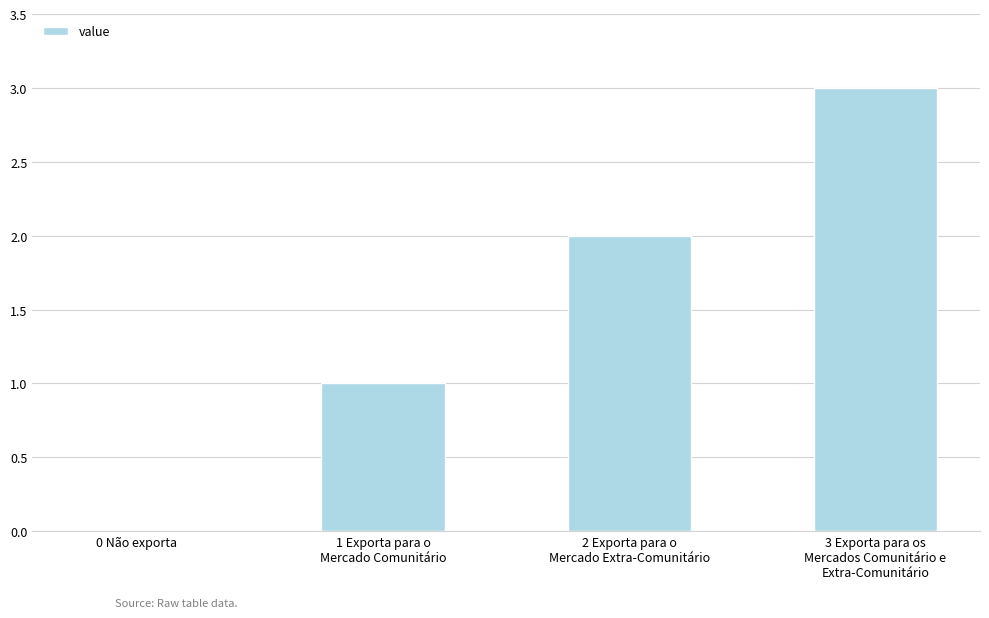

The value at 0 Não exporta is 2. True or false?

False